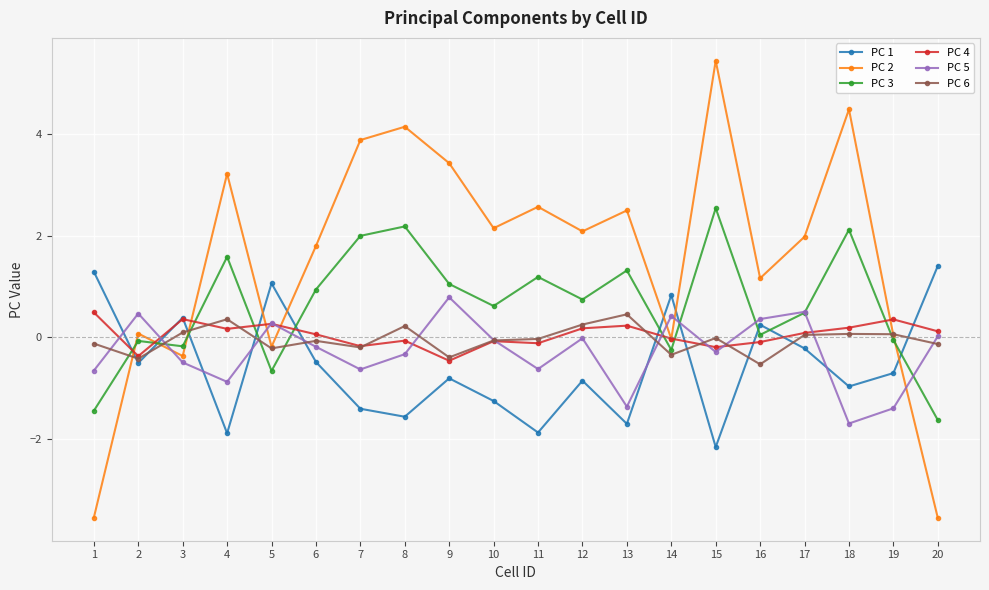

Which category has the lowest value in the PC 5 series?

18